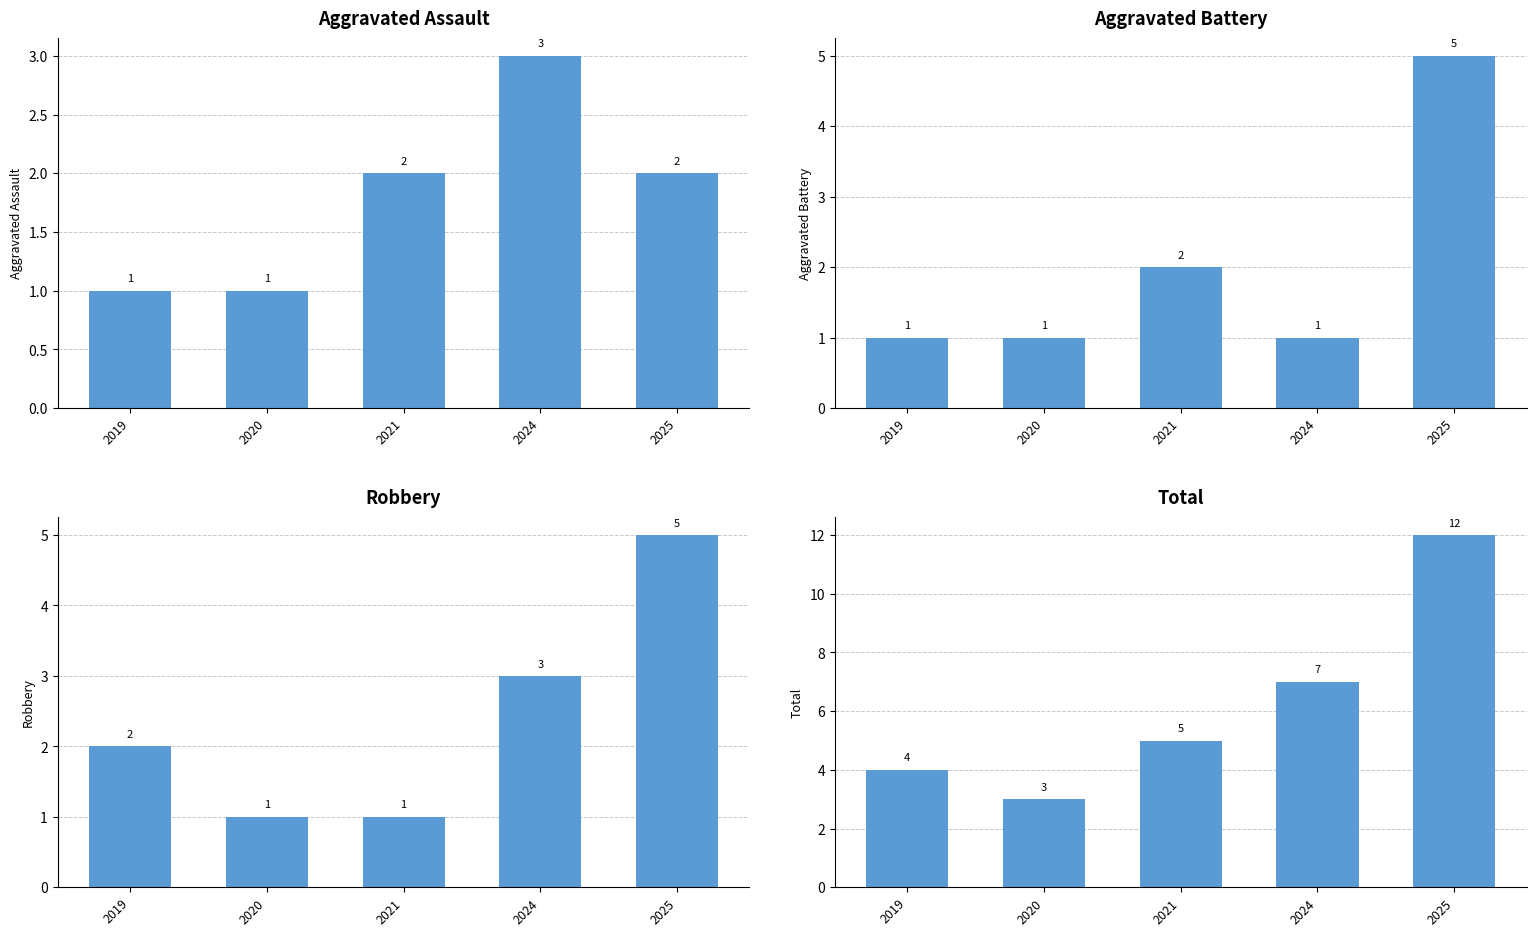

Reading left to right, extract all data points from this chart.

Aggravated Assault: 2019=1	2020=1	2021=2	2024=3	2025=2
Aggravated Battery: 2019=1	2020=1	2021=2	2024=1	2025=5
Robbery: 2019=2	2020=1	2021=1	2024=3	2025=5
Total: 2019=4	2020=3	2021=5	2024=7	2025=12